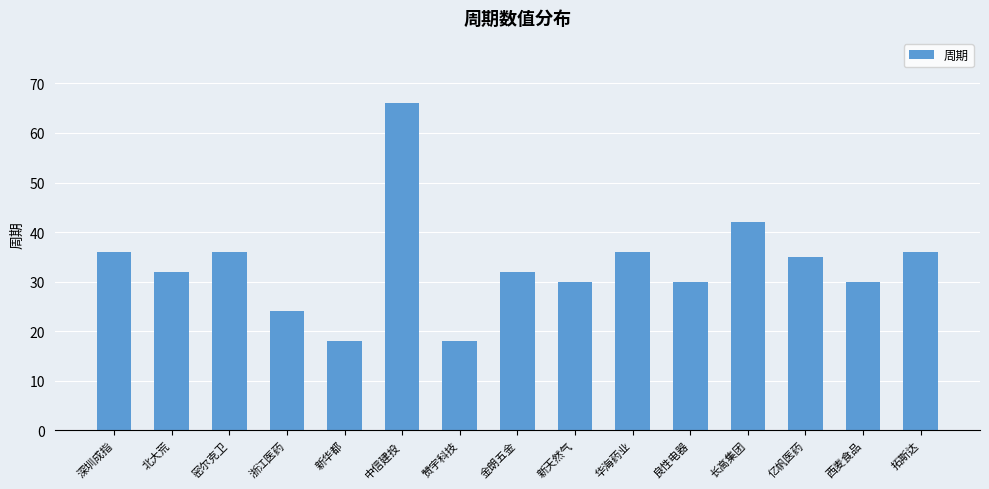

The chart shows a value of 24 at 浙江医药. True or false?

True